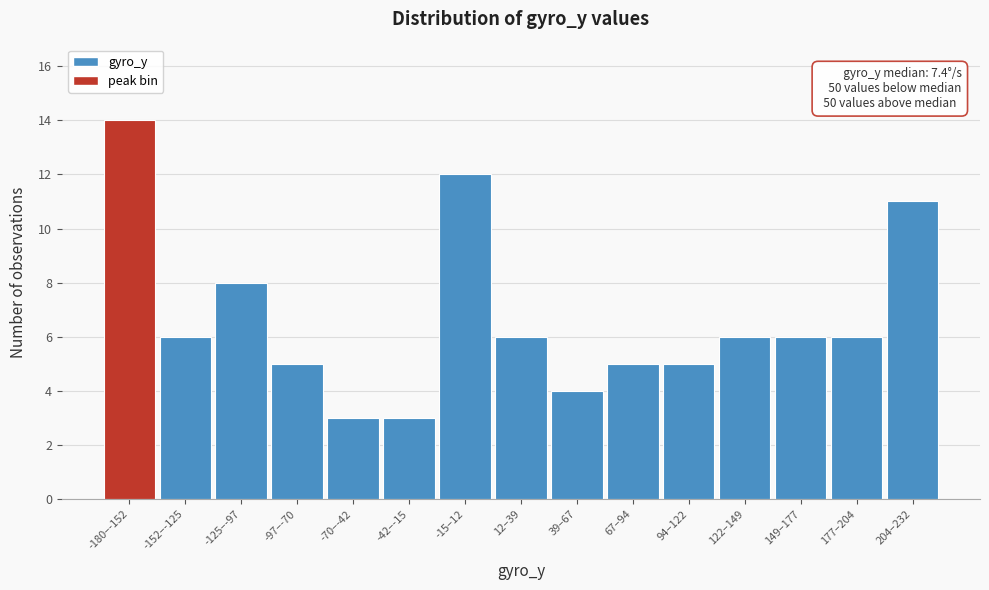

Reading left to right, transcribe all the data shown in this chart.

-180–-152=14	-152–-125=6	-125–-97=8	-97–-70=5	-70–-42=3	-42–-15=3	-15–12=12	12–39=6	39–67=4	67–94=5	94–122=5	122–149=6	149–177=6	177–204=6	204–232=11